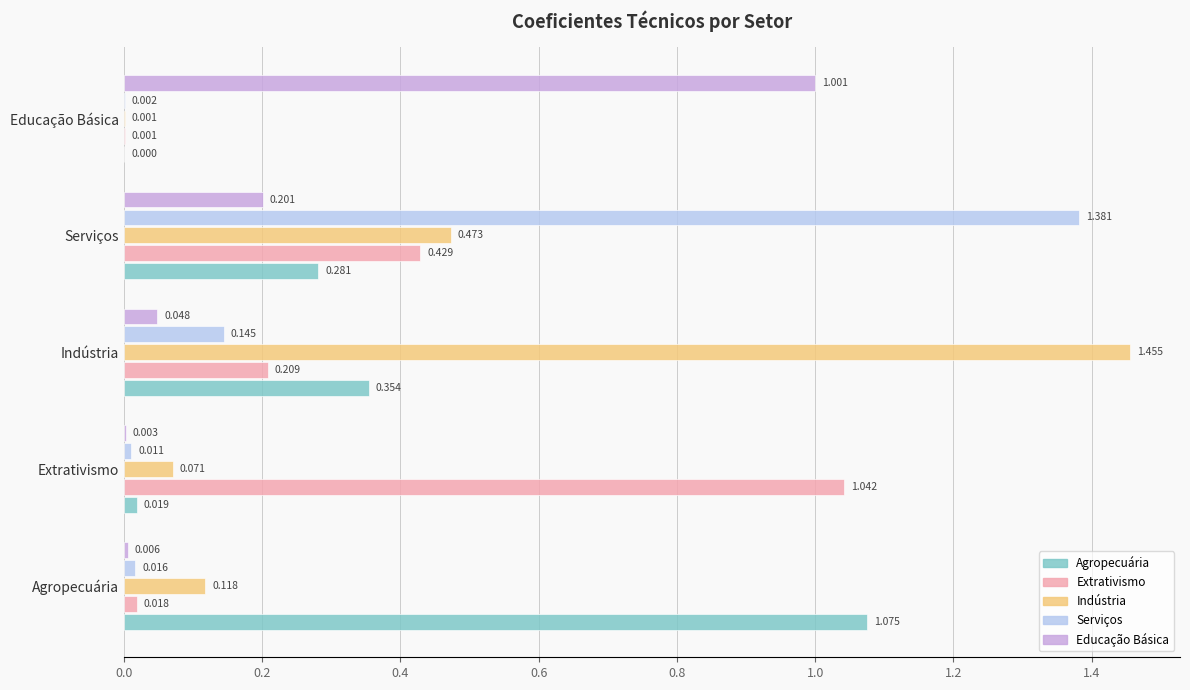

Which series has the largest total across all categories?

Indústria